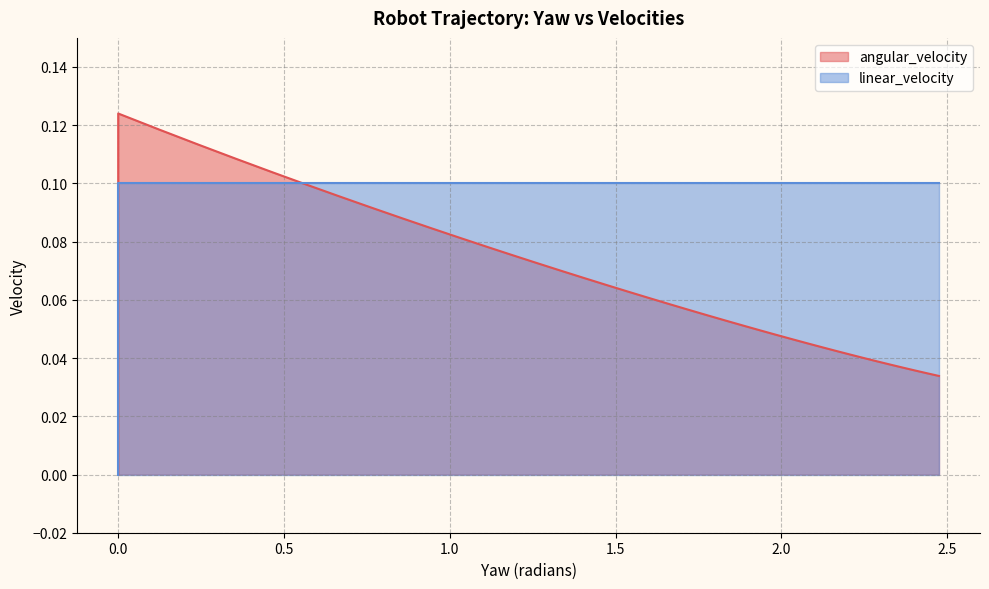

List the series in order of their peak value, highest first.

angular_velocity, linear_velocity